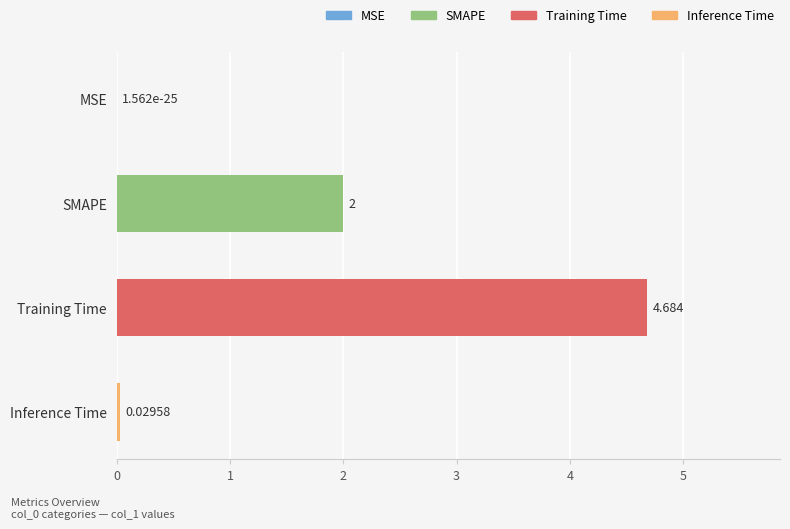

Between Inference Time and Training Time, which is larger?

Training Time